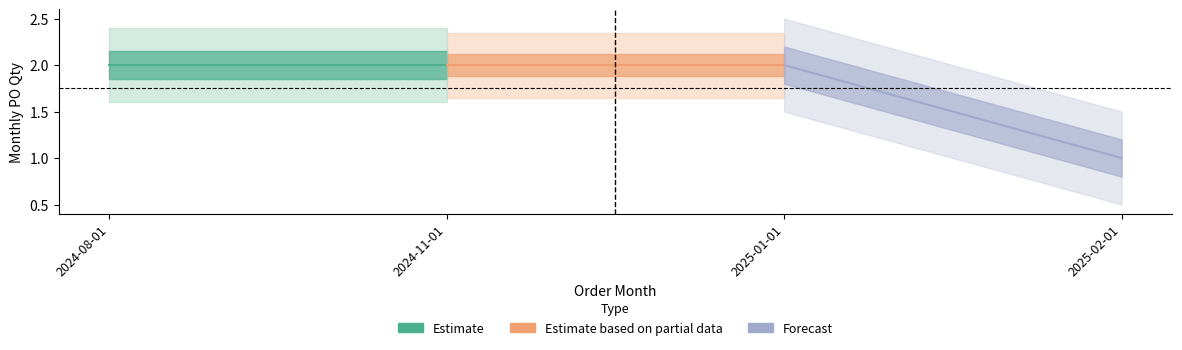

What is the minimum value shown in the chart?

1